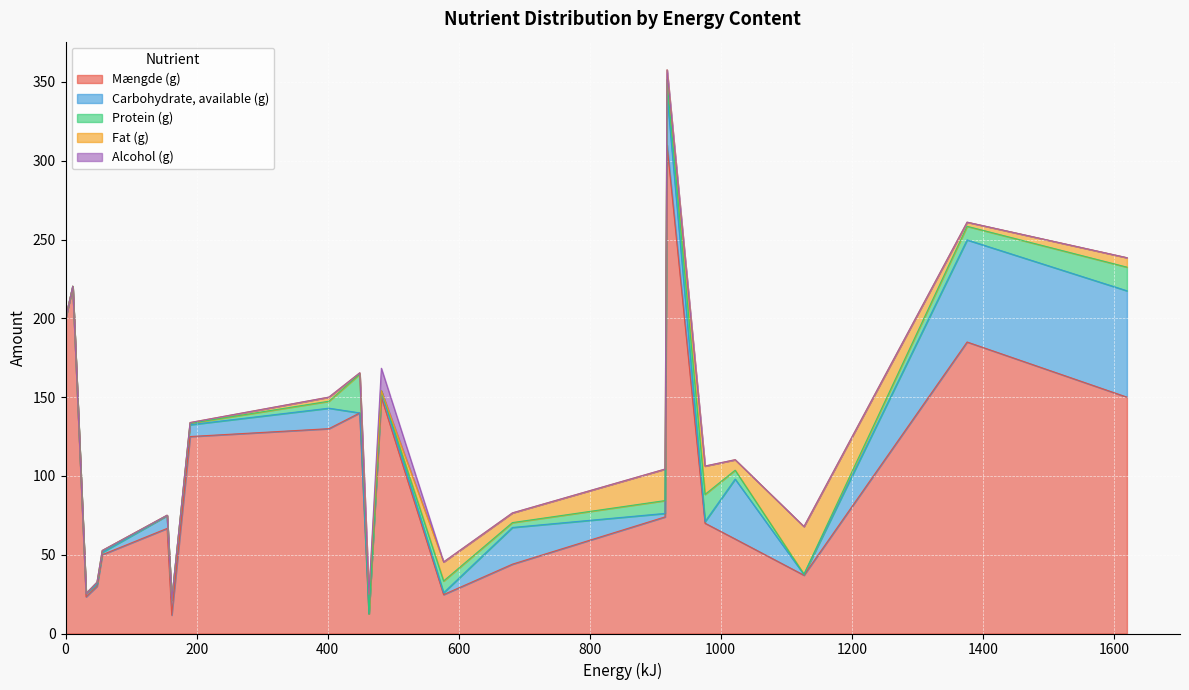

Does the chart display data point markers on the line(s)?

No